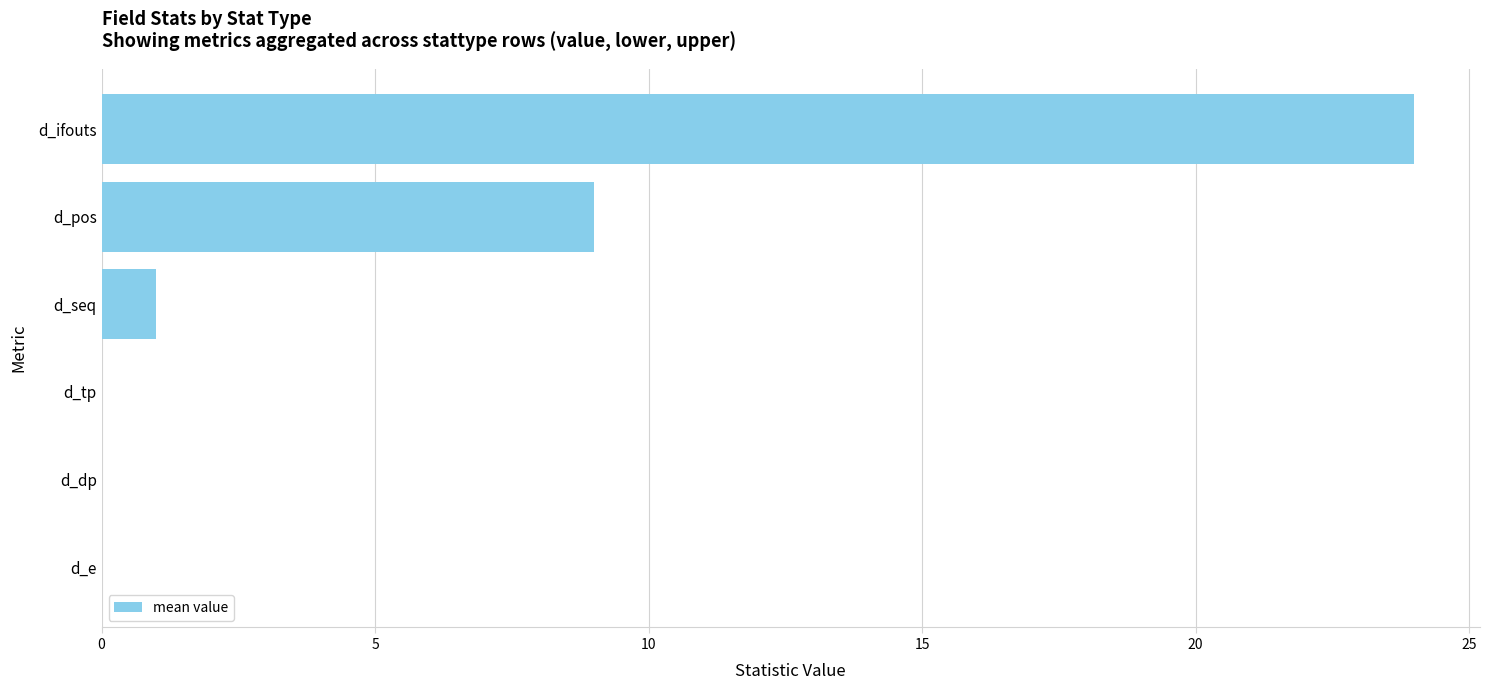

Where is the data nearest to the value 12?

d_pos